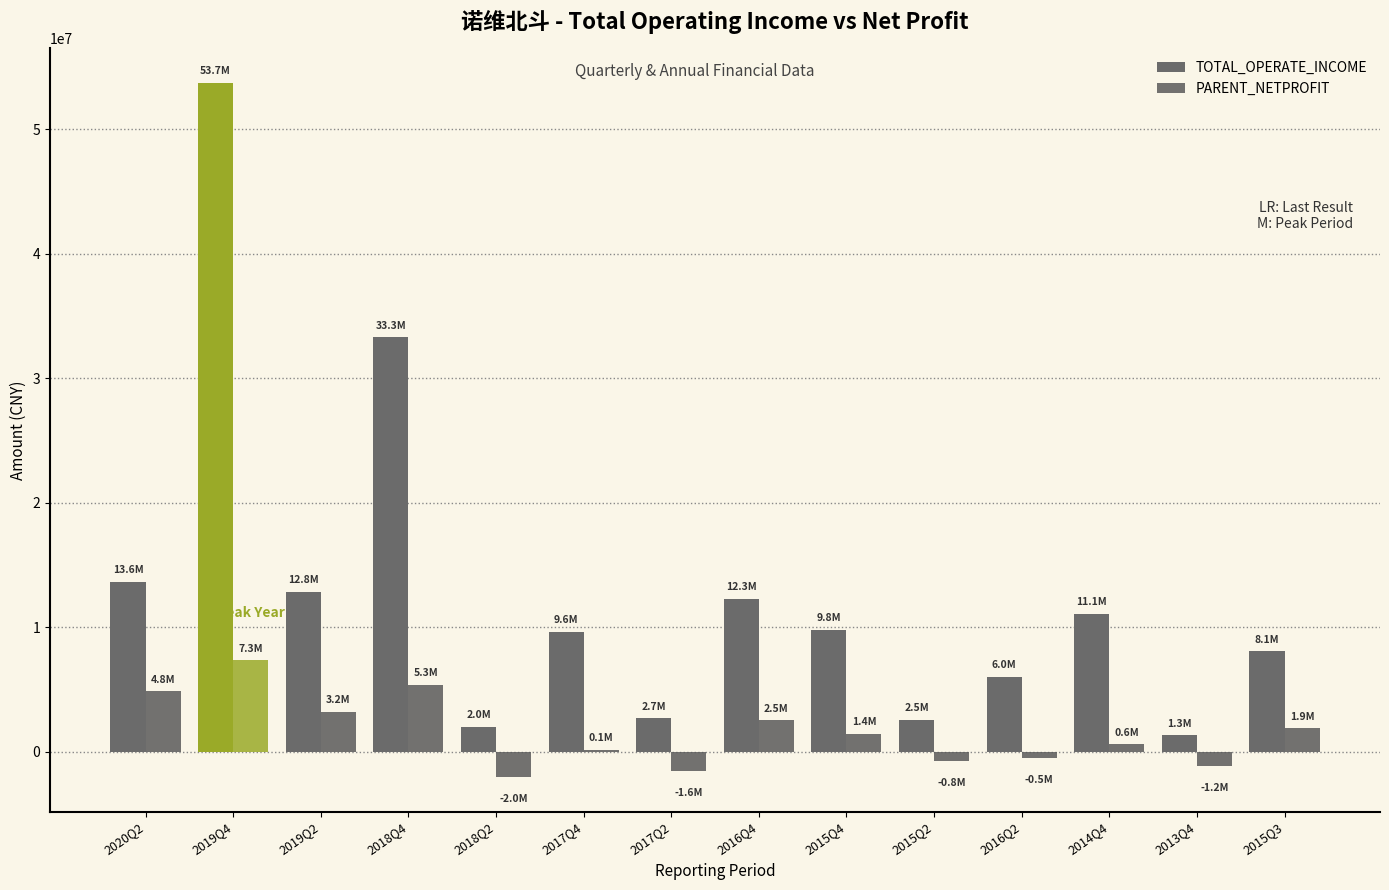

Reading left to right, transcribe all the data shown in this chart.

TOTAL_OPERATE_INCOME: 13635669.5	53688648.4	12843619.5	33274245.1	1977140.1	9605106.7	2676862.0	12270941.6	9807537.1	2534063.0	6036509.7	11078189.7	1317915.7	8058691.7
PARENT_NETPROFIT: 4834272.6	7343908.4	3221559.2	5342613.3	-2032701.3	125440.3	-1569992.2	2529051.3	1437607.8	-779586.0	-500445.8	584165.1	-1188983.5	1863663.2